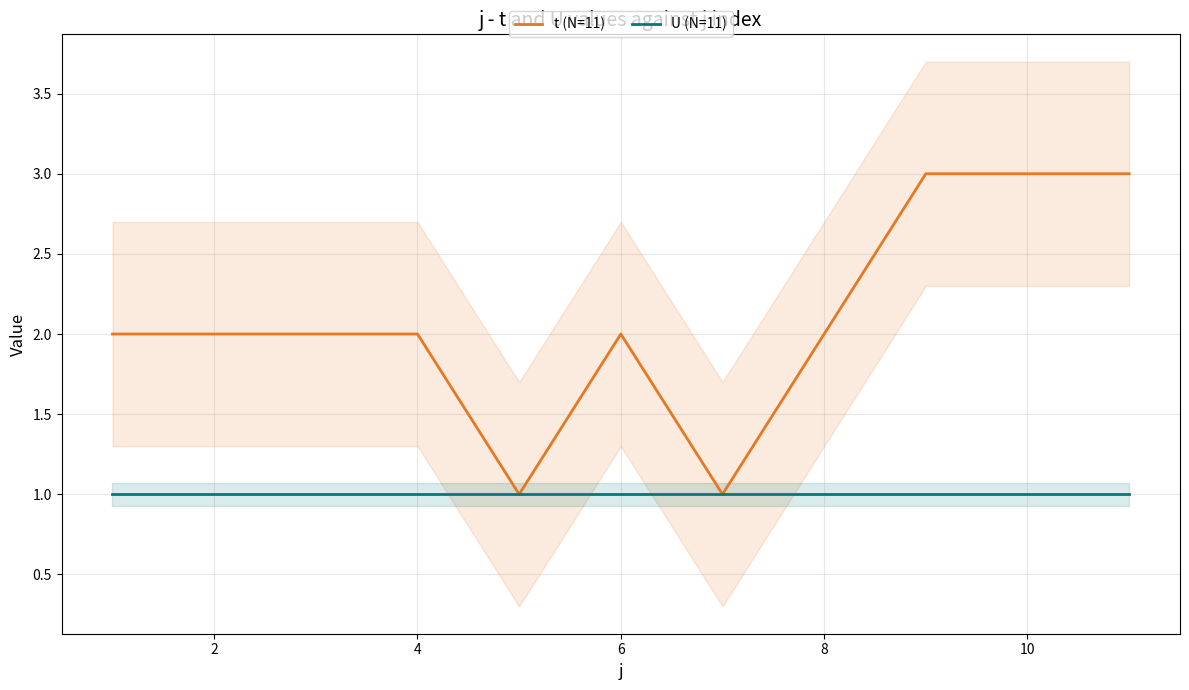

Count the t (N=11) values in the range 2 to 3.

9